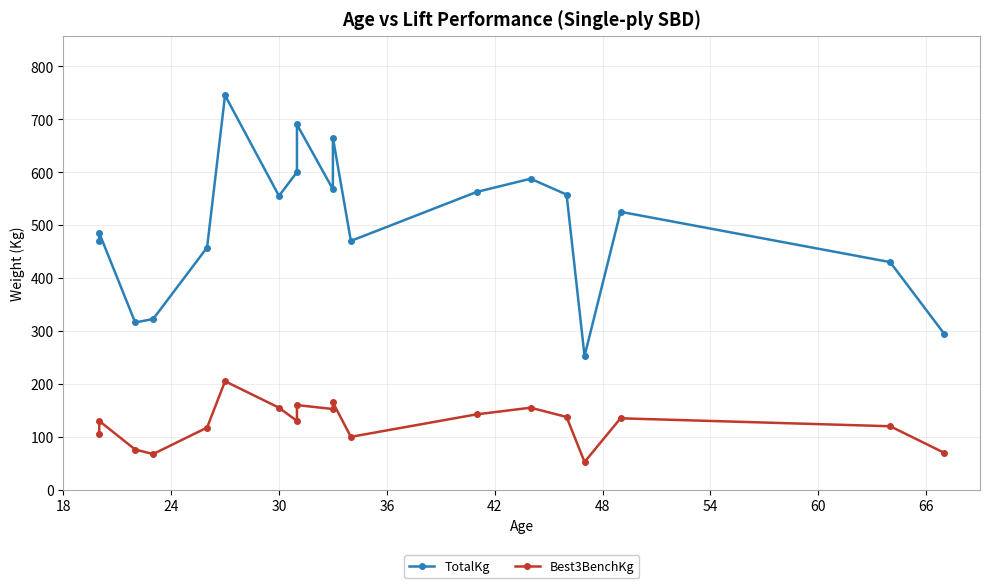

Rank the series by their average value, from lowest to highest.

Best3BenchKg, TotalKg